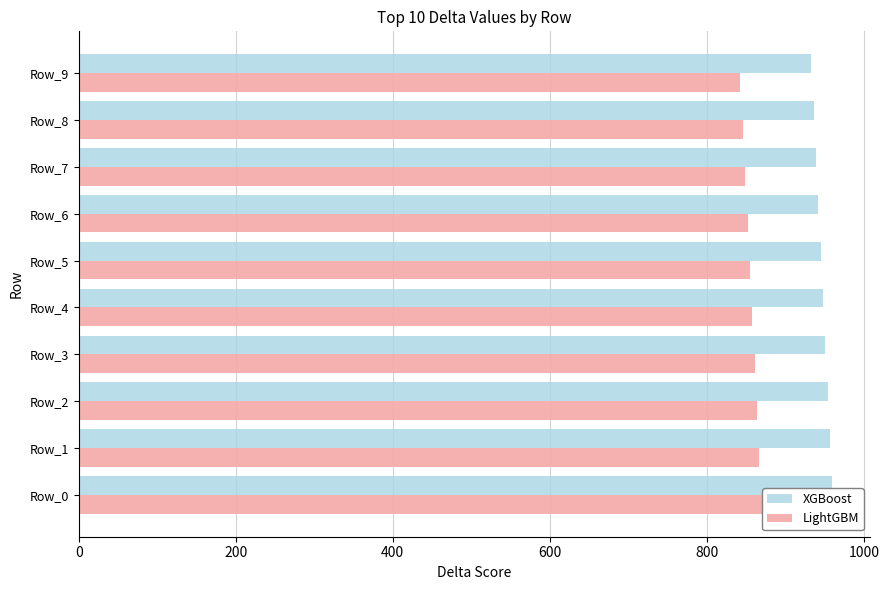

List the series in order of their peak value, highest first.

XGBoost, LightGBM